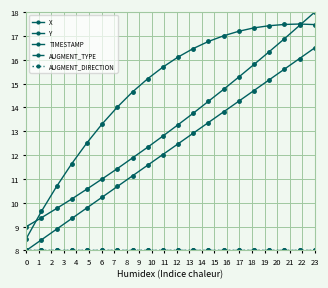

What is the value of the AUGMENT_TYPE point at the 16th from the left?

8.0